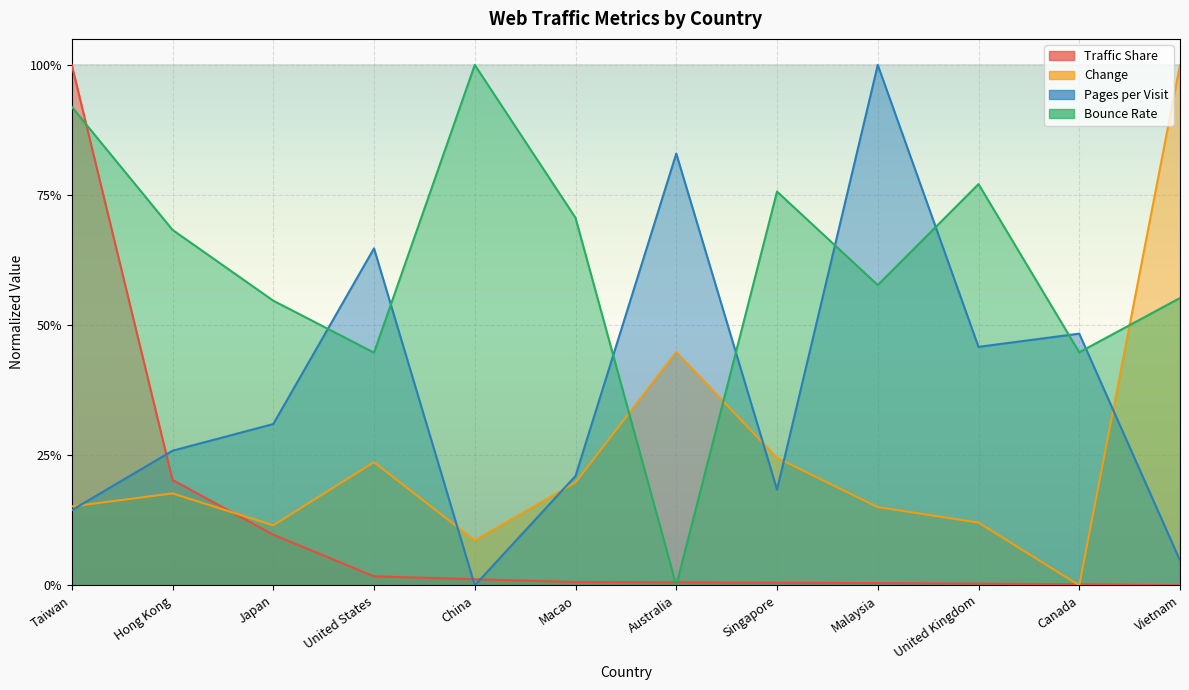

What is the value of the Pages per Visit point at the 8th from the left?

0.2